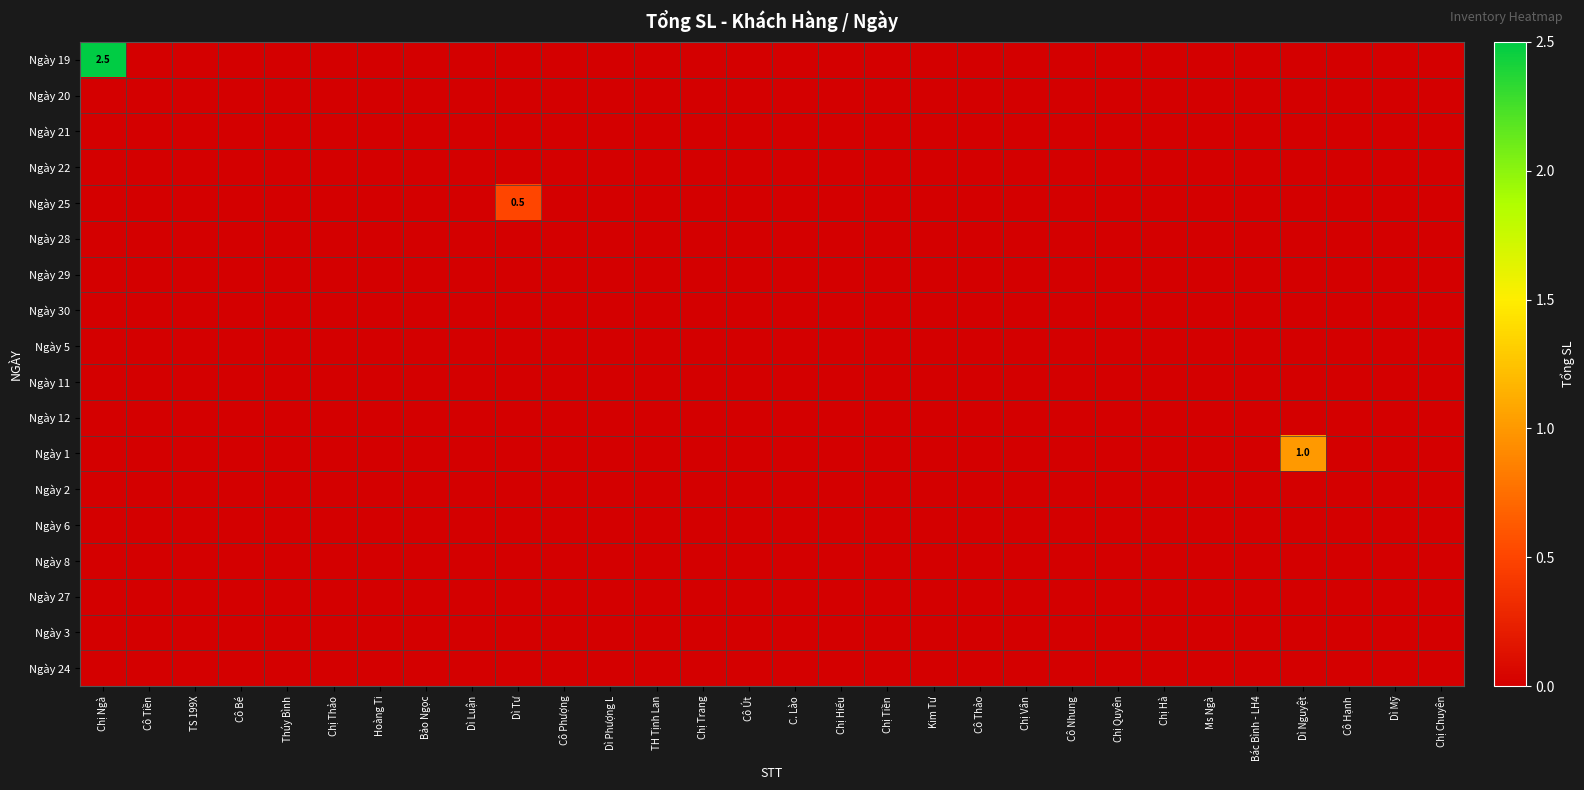

Which series has the largest range (max minus min)?

Ngày 19